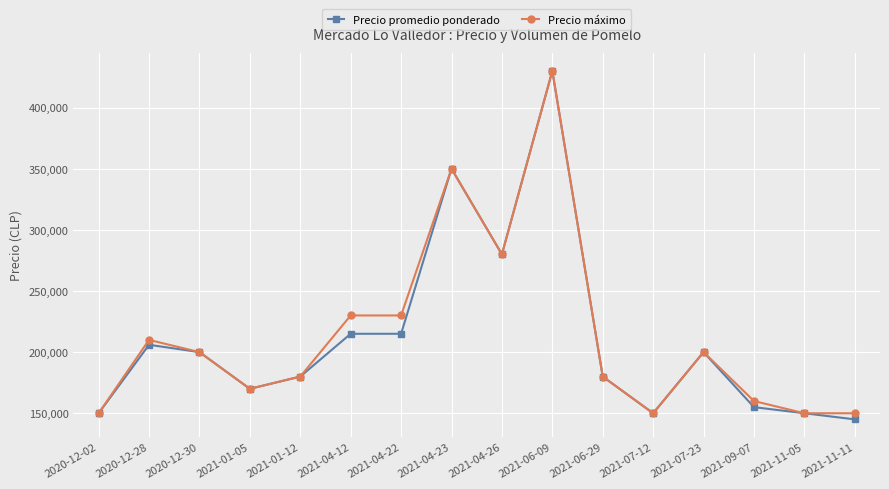

What is the difference between the Precio promedio ponderado values at 2021-01-05 and 2021-04-12?

45000